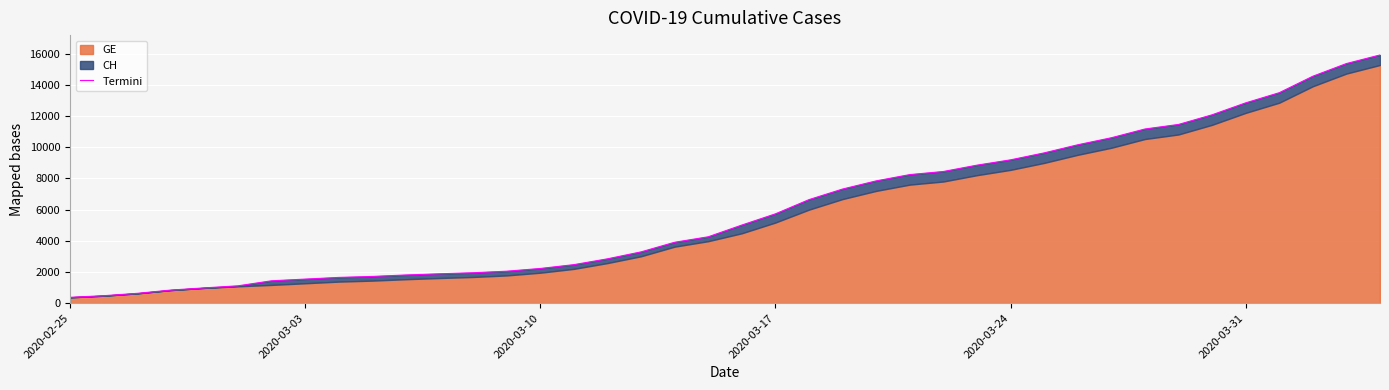

Is it true that the value at 31 is 4911?

False